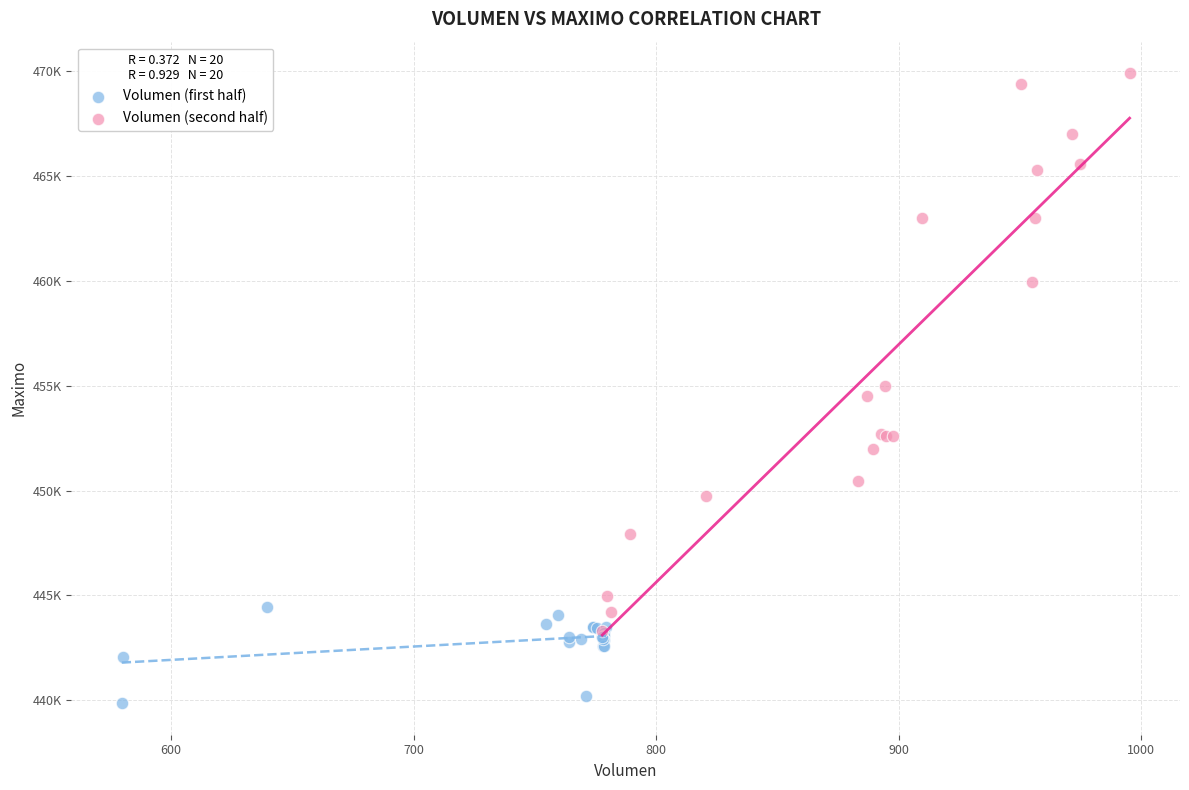

Which series reaches the minimum Y coordinate?

Volumen (first half)